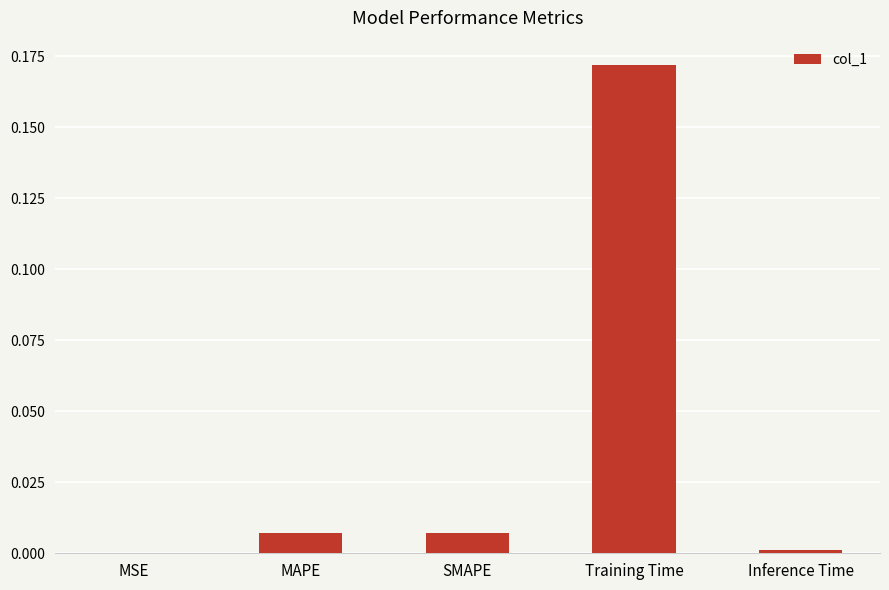

At which category does the chart reach its peak across all series?

Training Time